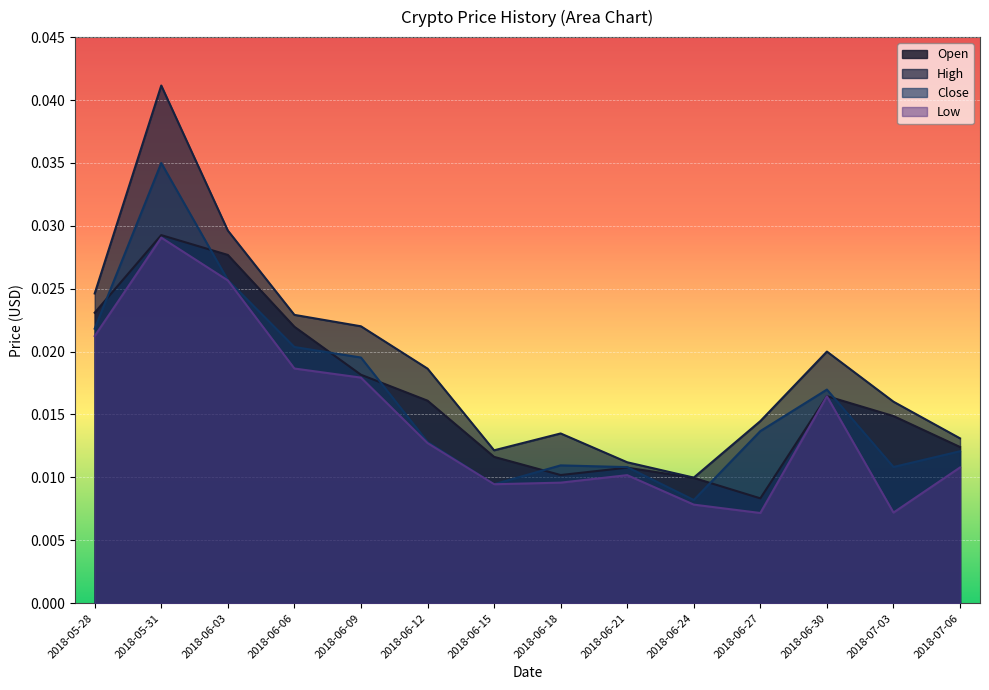

What is the sum of the High values at 2018-06-27 and 2018-05-31?

0.1